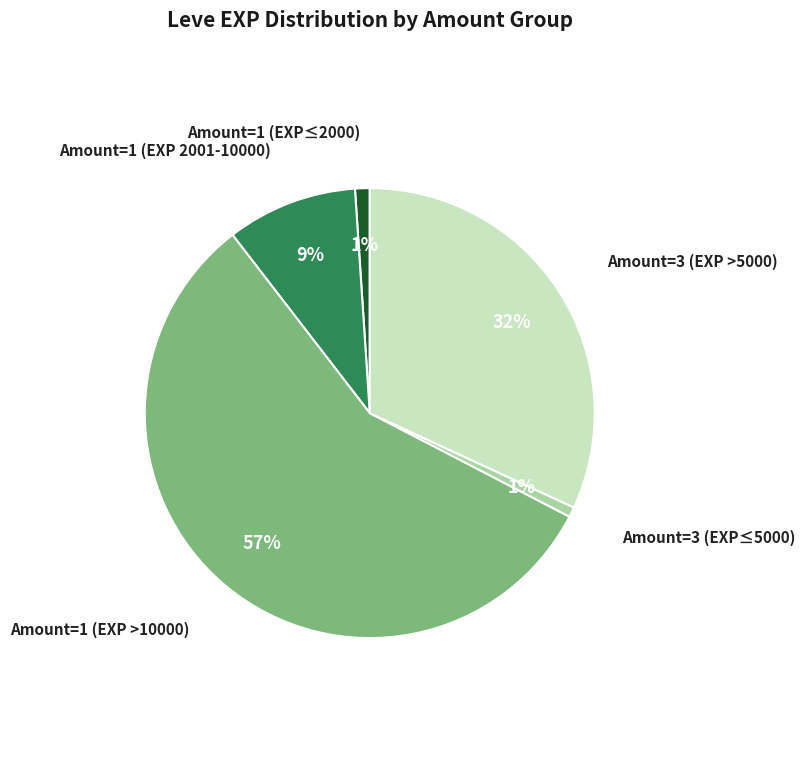

Which slice is the largest?

Amount=1 (EXP >10000)